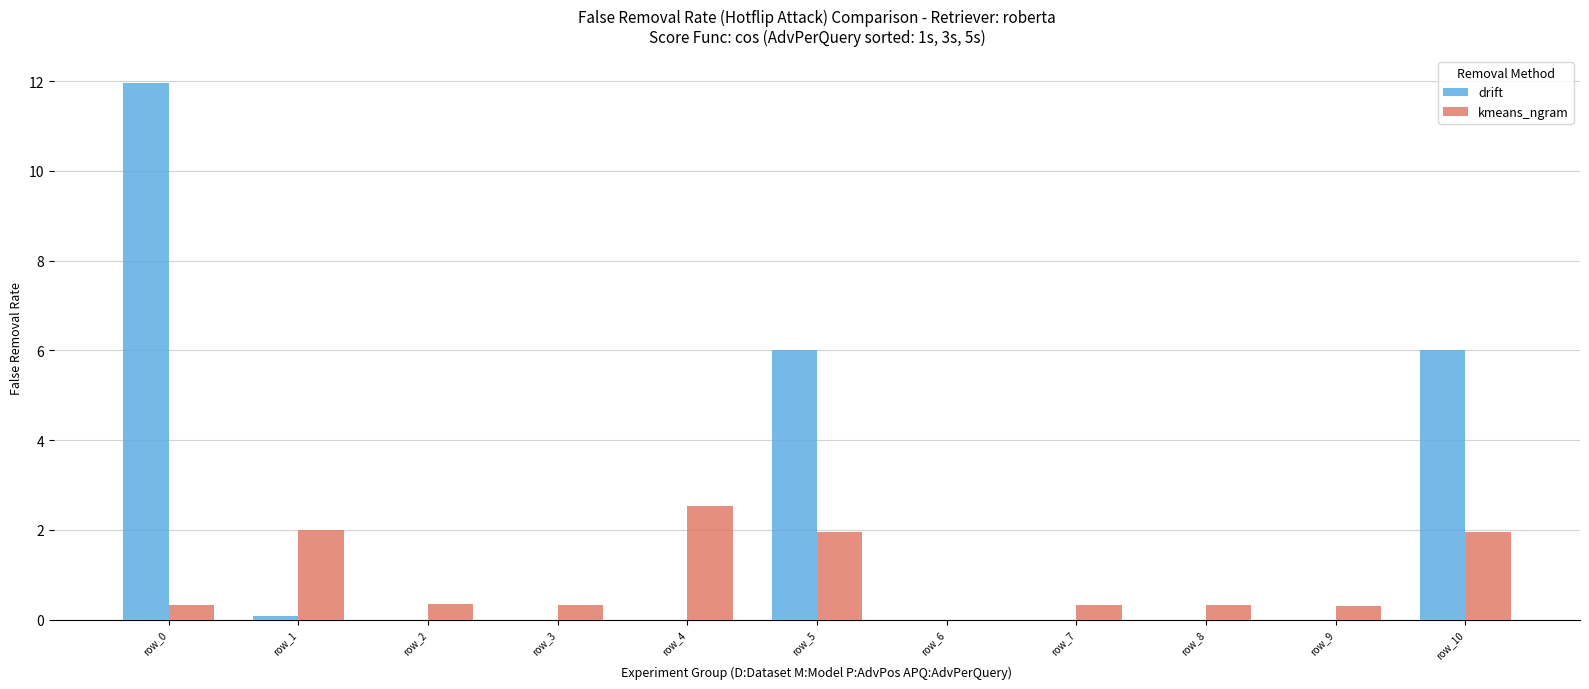

True or false: drift has a value of -3.8 at row_8.

False